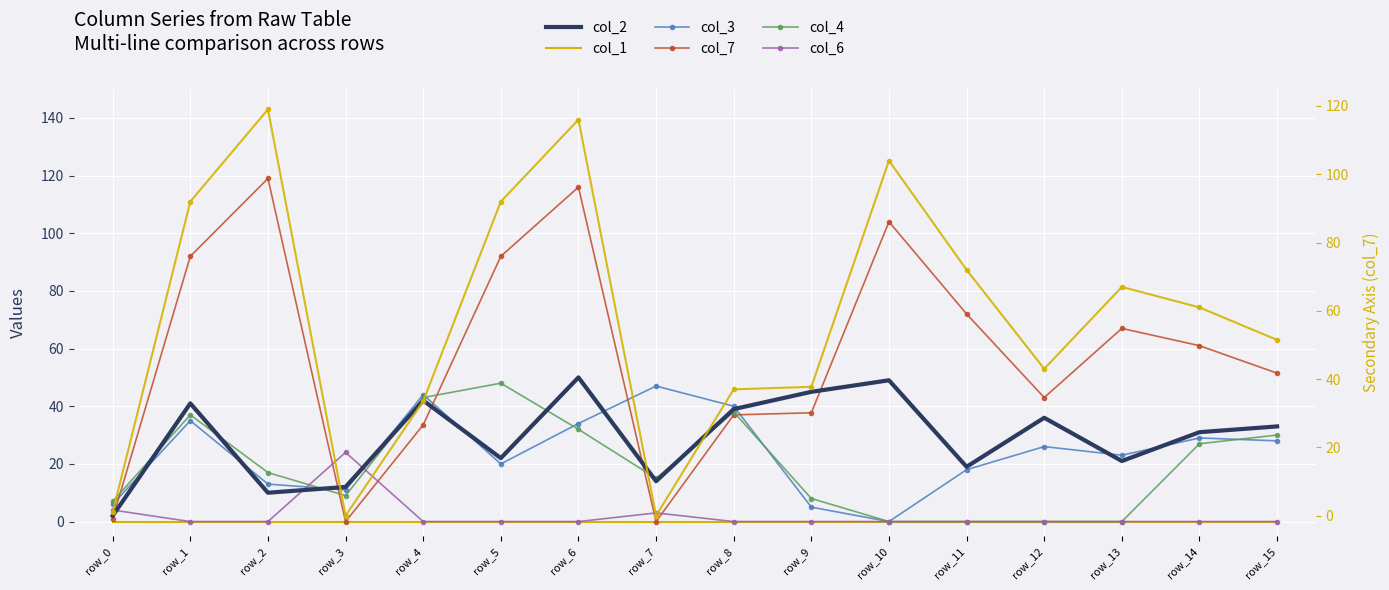

At which label does col_3 first exceed 26?

row_1